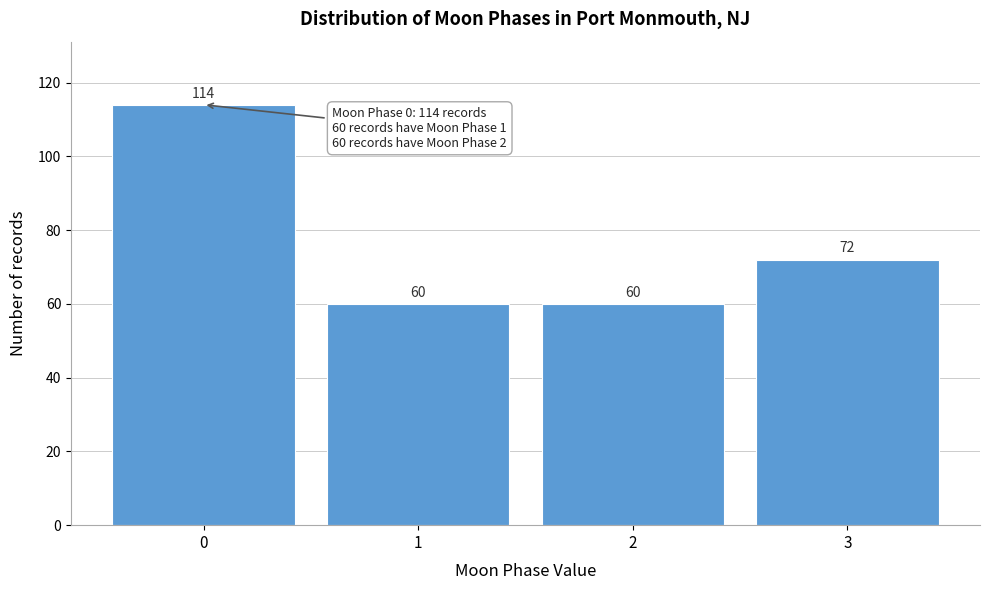

Reading left to right, transcribe all the data shown in this chart.

114	60	60	72